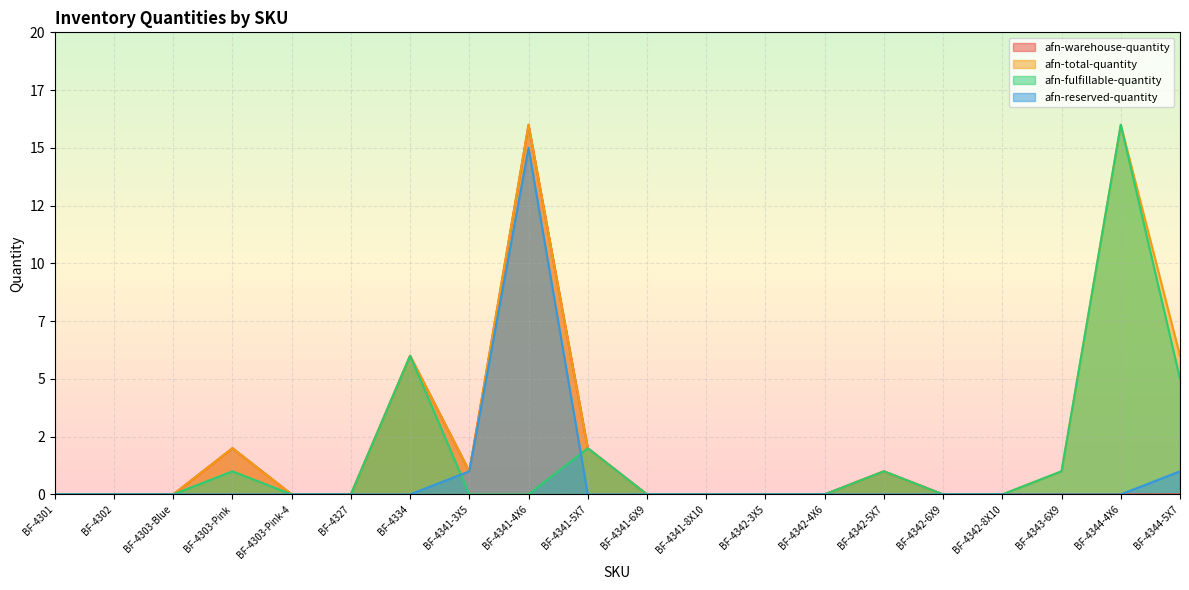

Reading right to left, transcribe all the data shown in this chart.

afn-warehouse-quantity: BF-4344-5X7=0	BF-4344-4X6=0	BF-4343-6X9=0	BF-4342-8X10=0	BF-4342-6X9=0	BF-4342-5X7=1	BF-4342-4X6=0	BF-4342-3X5=0	BF-4341-8X10=0	BF-4341-6X9=0	BF-4341-5X7=2	BF-4341-4X6=16	BF-4341-3X5=1	BF-4334=6	BF-4327=0	BF-4303-Pink-4=0	BF-4303-Pink=2	BF-4303-Blue=0	BF-4302=0	BF-4301=0
afn-total-quantity: BF-4344-5X7=6	BF-4344-4X6=16	BF-4343-6X9=1	BF-4342-8X10=0	BF-4342-6X9=0	BF-4342-5X7=1	BF-4342-4X6=0	BF-4342-3X5=0	BF-4341-8X10=0	BF-4341-6X9=0	BF-4341-5X7=2	BF-4341-4X6=16	BF-4341-3X5=1	BF-4334=6	BF-4327=0	BF-4303-Pink-4=0	BF-4303-Pink=2	BF-4303-Blue=0	BF-4302=0	BF-4301=0
afn-fulfillable-quantity: BF-4344-5X7=5	BF-4344-4X6=16	BF-4343-6X9=1	BF-4342-8X10=0	BF-4342-6X9=0	BF-4342-5X7=1	BF-4342-4X6=0	BF-4342-3X5=0	BF-4341-8X10=0	BF-4341-6X9=0	BF-4341-5X7=2	BF-4341-4X6=0	BF-4341-3X5=0	BF-4334=6	BF-4327=0	BF-4303-Pink-4=0	BF-4303-Pink=1	BF-4303-Blue=0	BF-4302=0	BF-4301=0
afn-reserved-quantity: BF-4344-5X7=1	BF-4344-4X6=0	BF-4343-6X9=0	BF-4342-8X10=0	BF-4342-6X9=0	BF-4342-5X7=0	BF-4342-4X6=0	BF-4342-3X5=0	BF-4341-8X10=0	BF-4341-6X9=0	BF-4341-5X7=0	BF-4341-4X6=15	BF-4341-3X5=1	BF-4334=0	BF-4327=0	BF-4303-Pink-4=0	BF-4303-Pink=0	BF-4303-Blue=0	BF-4302=0	BF-4301=0